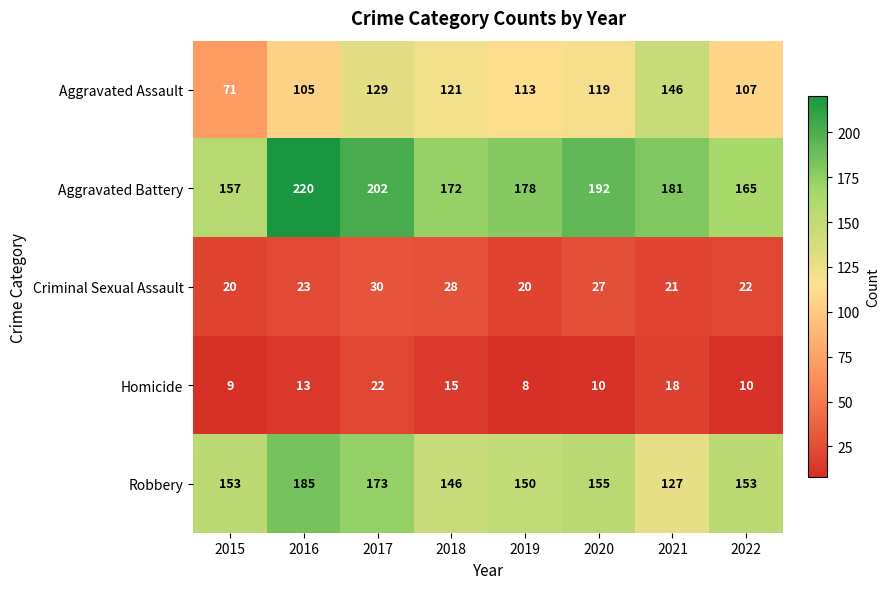

The value of Aggravated Battery at 2017 is 264. True or false?

False